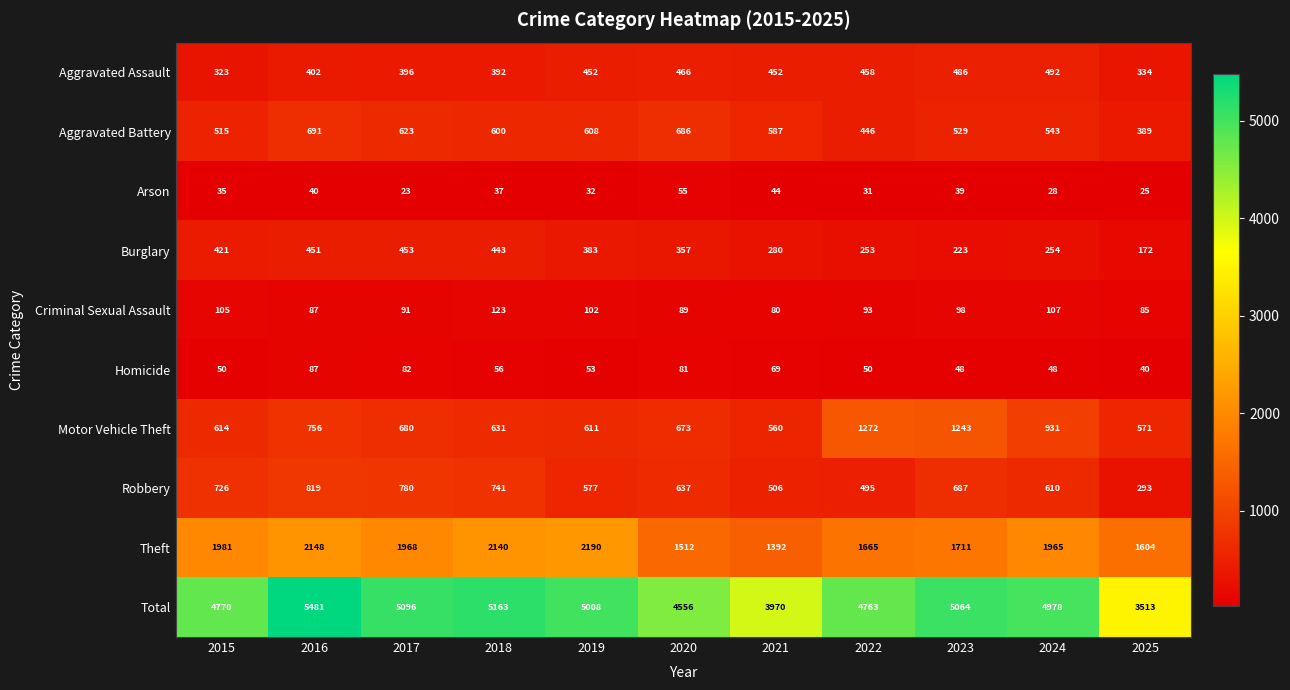

Between 2019 and 2024, which series saw the biggest shift?

Motor Vehicle Theft